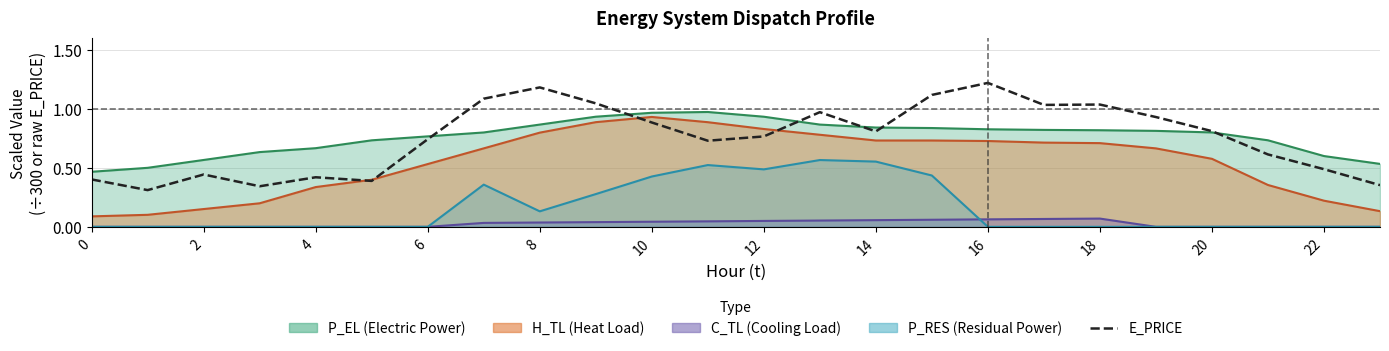

What is the sum of the values at 21 and 13?

1.6